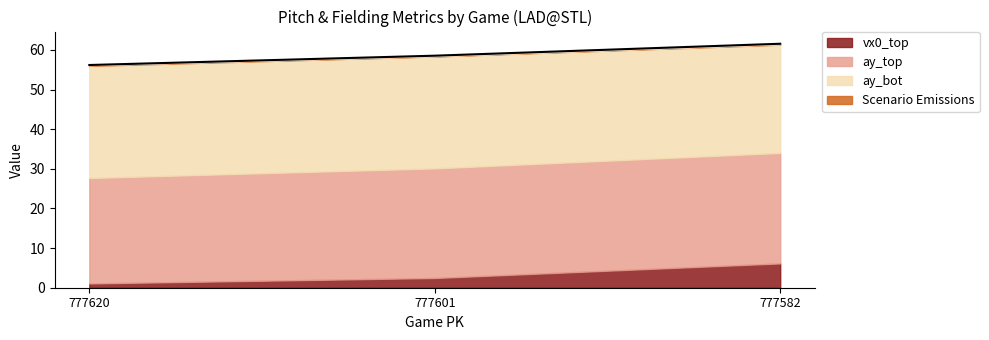

Approximately how many times larger is the value at 777582 compared to 777620?

1.1